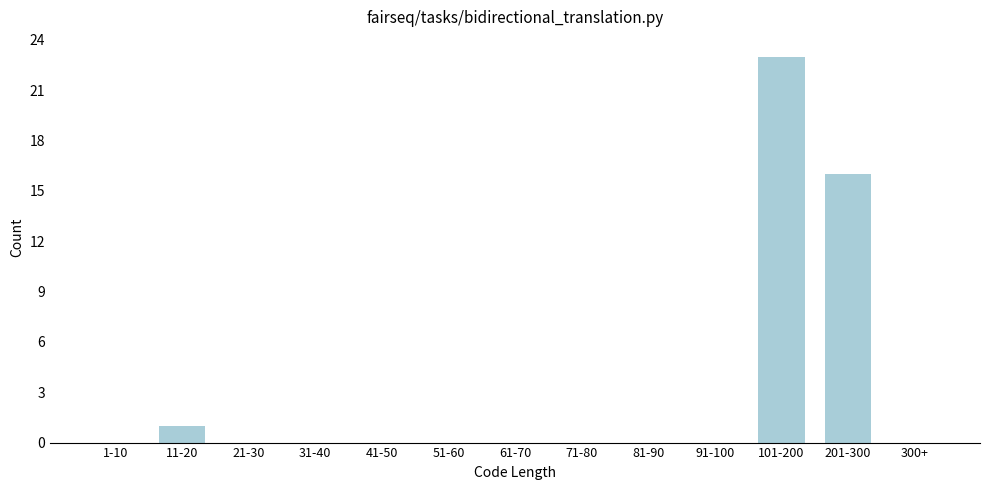

Reading left to right, extract all data points from this chart.

1-10=0	11-20=1	21-30=0	31-40=0	41-50=0	51-60=0	61-70=0	71-80=0	81-90=0	91-100=0	101-200=23	201-300=16	300+=0